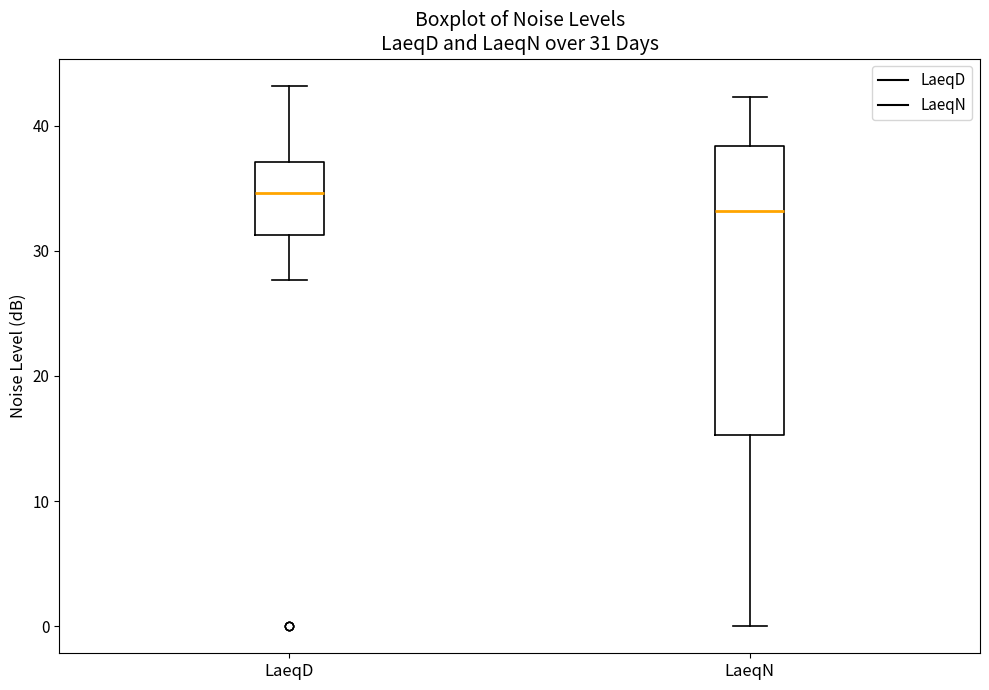

Which box has the lowest median line?

LaeqN